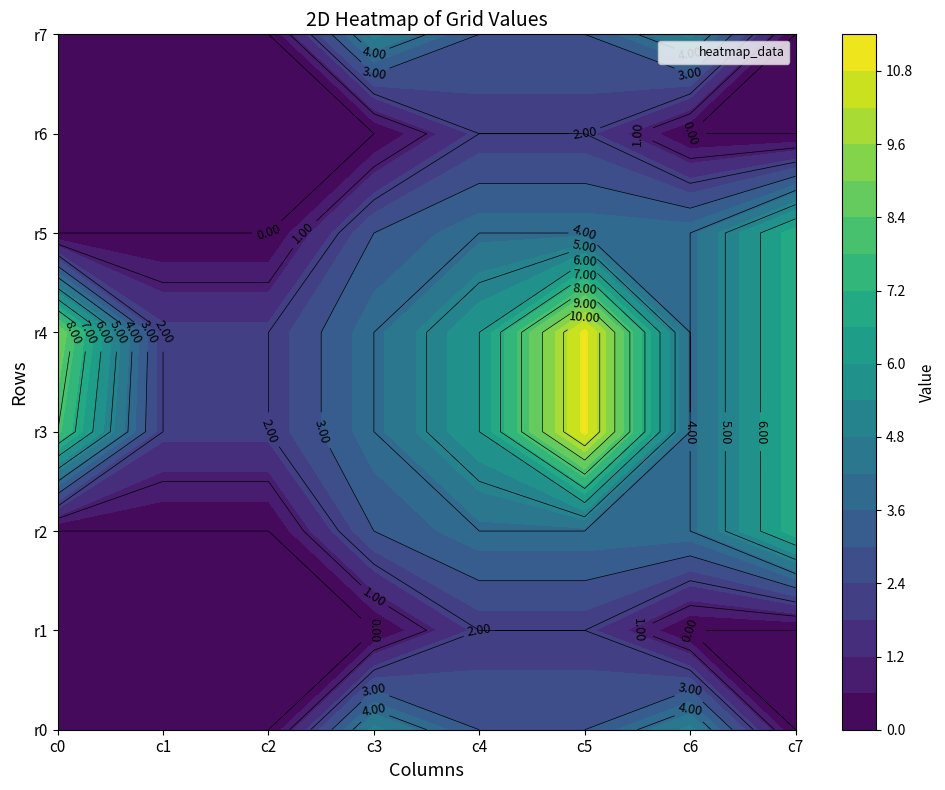

Between 7 and 1, which is larger?

7